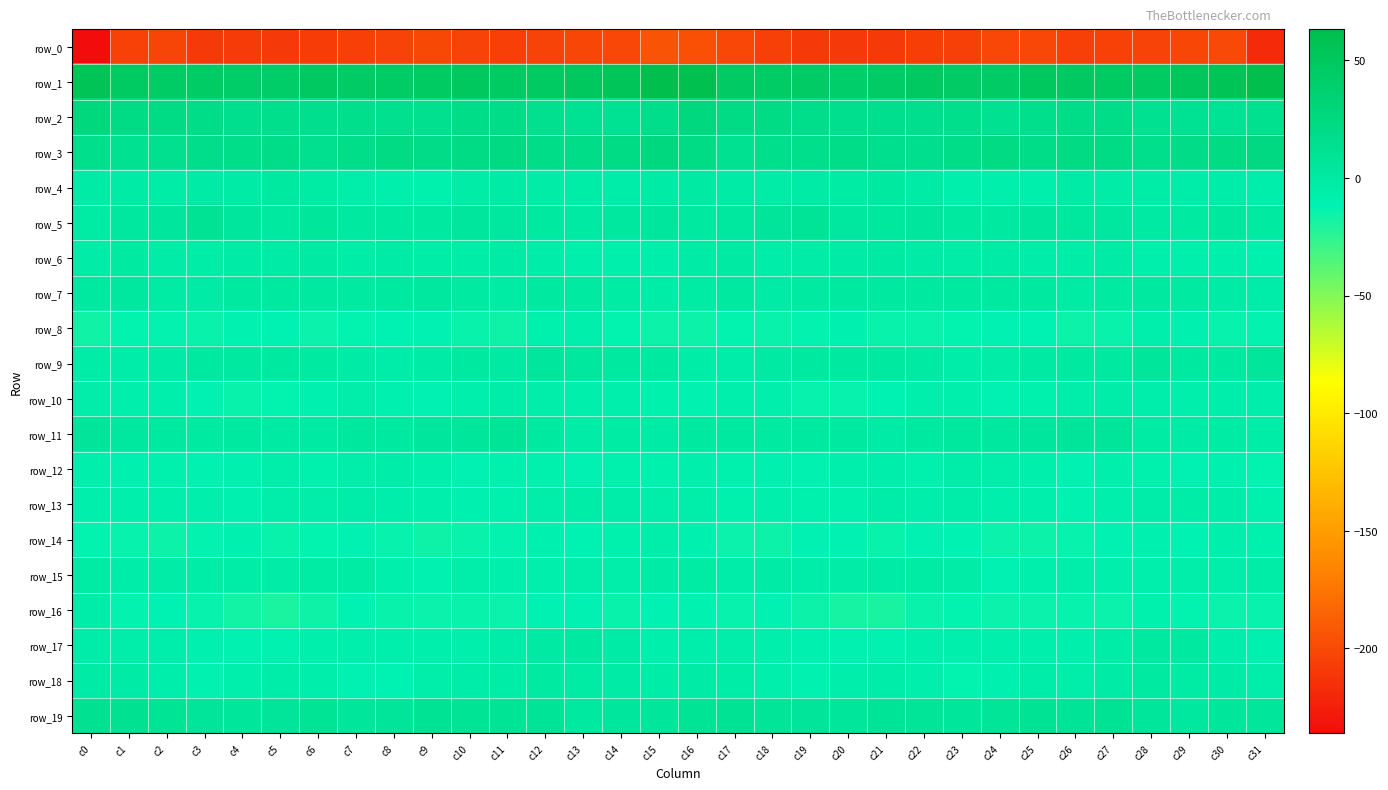

What is the total value across all series at c9?

-209.1